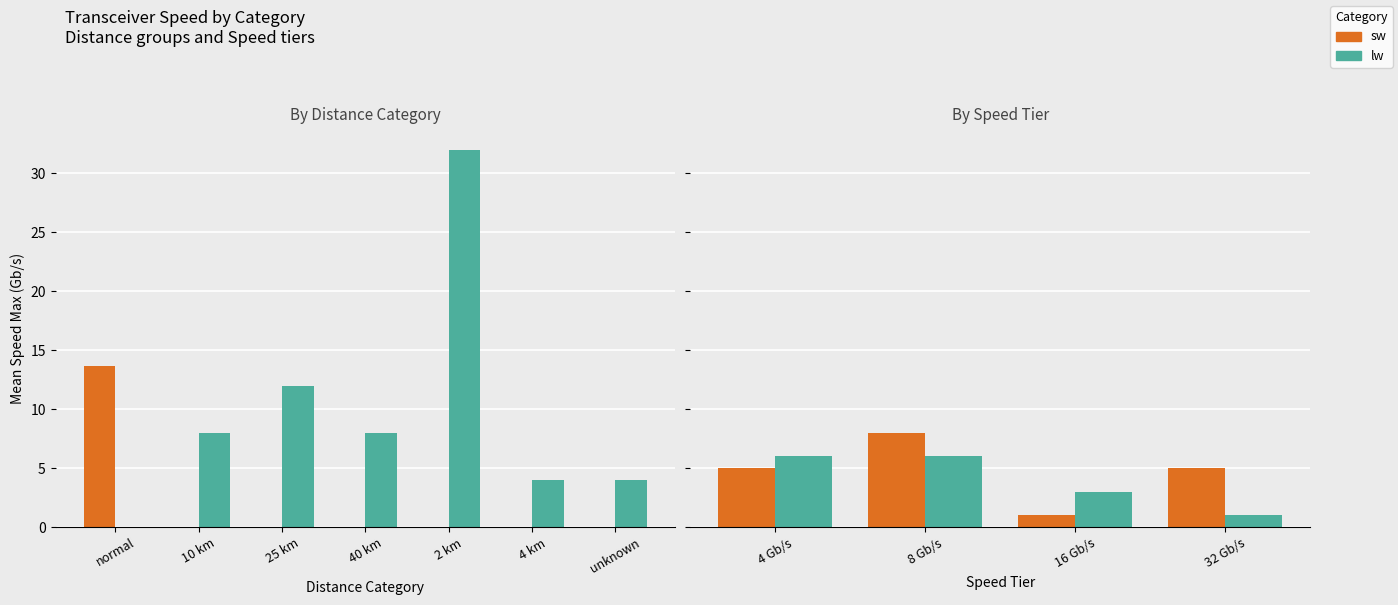

How many lw values are between 3 and 6?

3